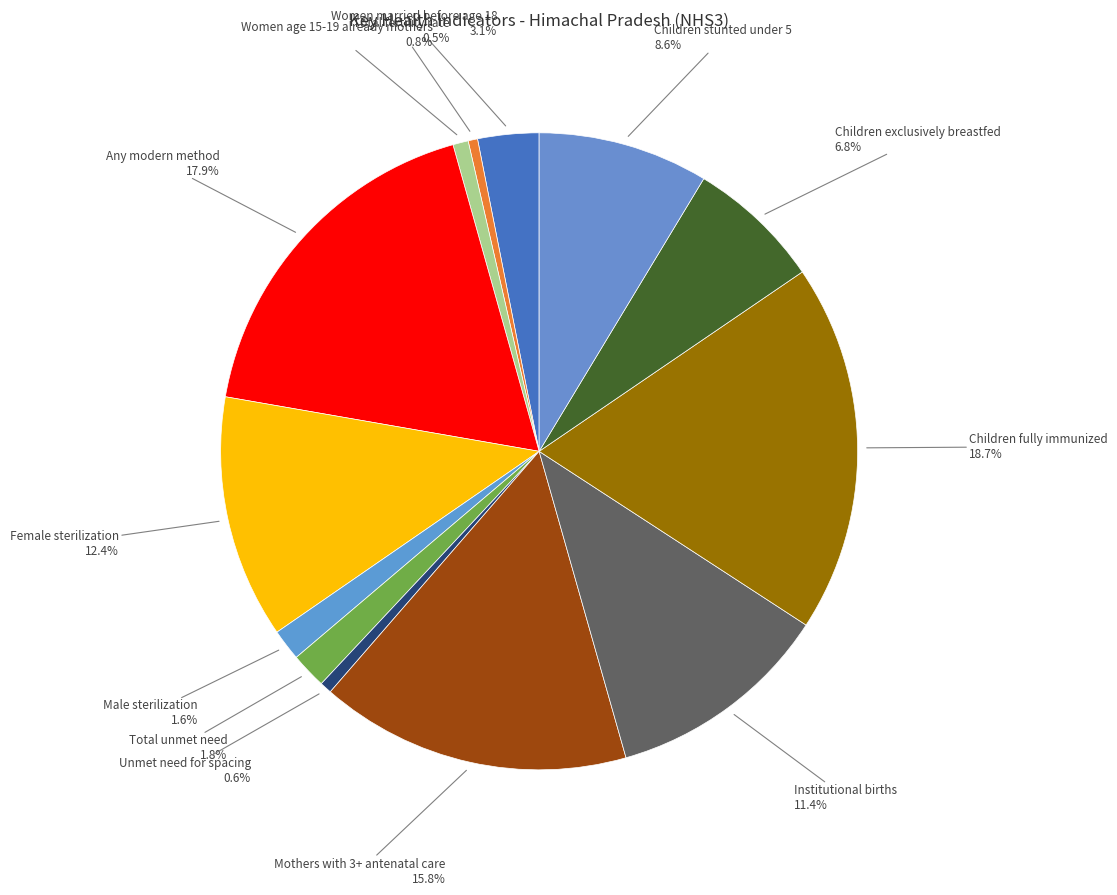

Is there a majority slice in this chart?

No